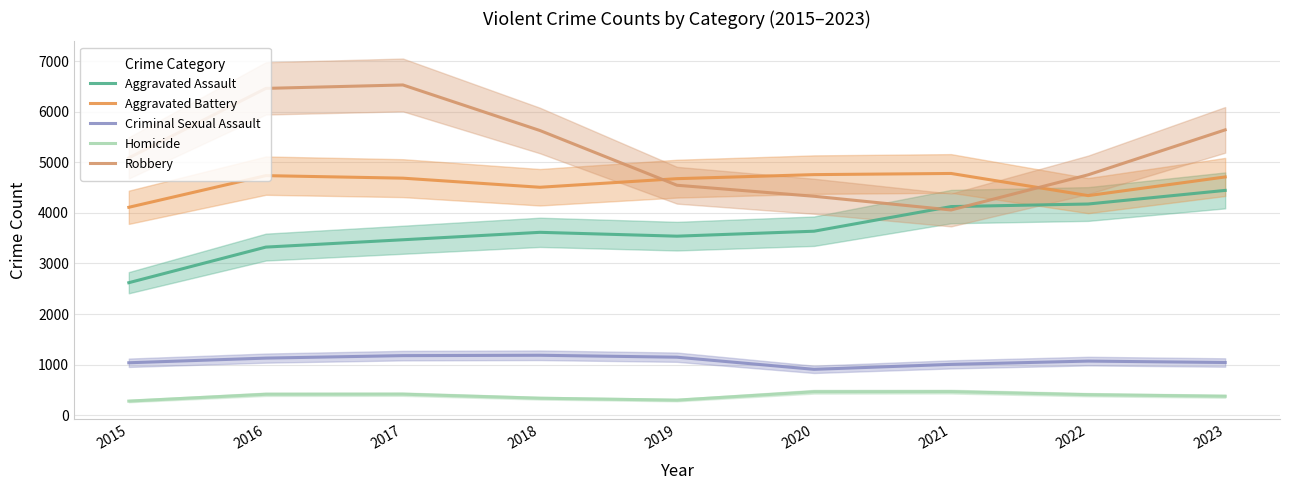

At how many categories does at least one series exceed 6193?

2